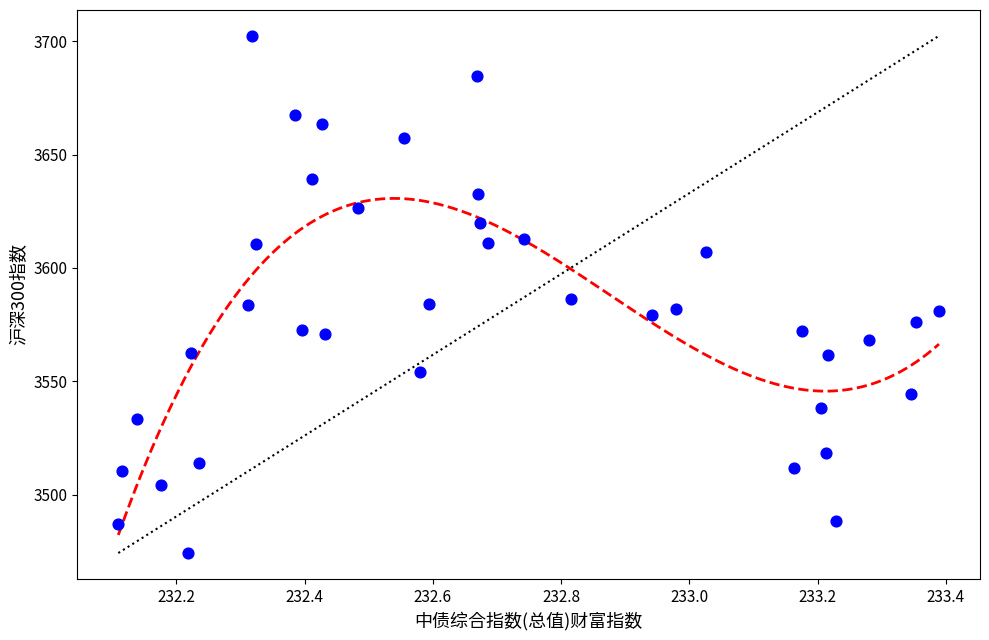

What is the range of X values (max minus min)?

1.3